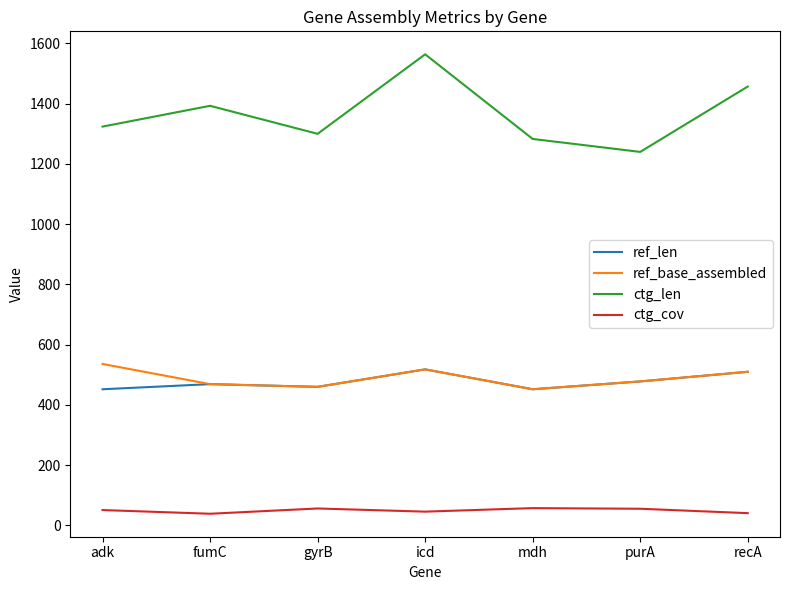

The ref_base_assembled series shows 763.4 at mdh. True or false?

False